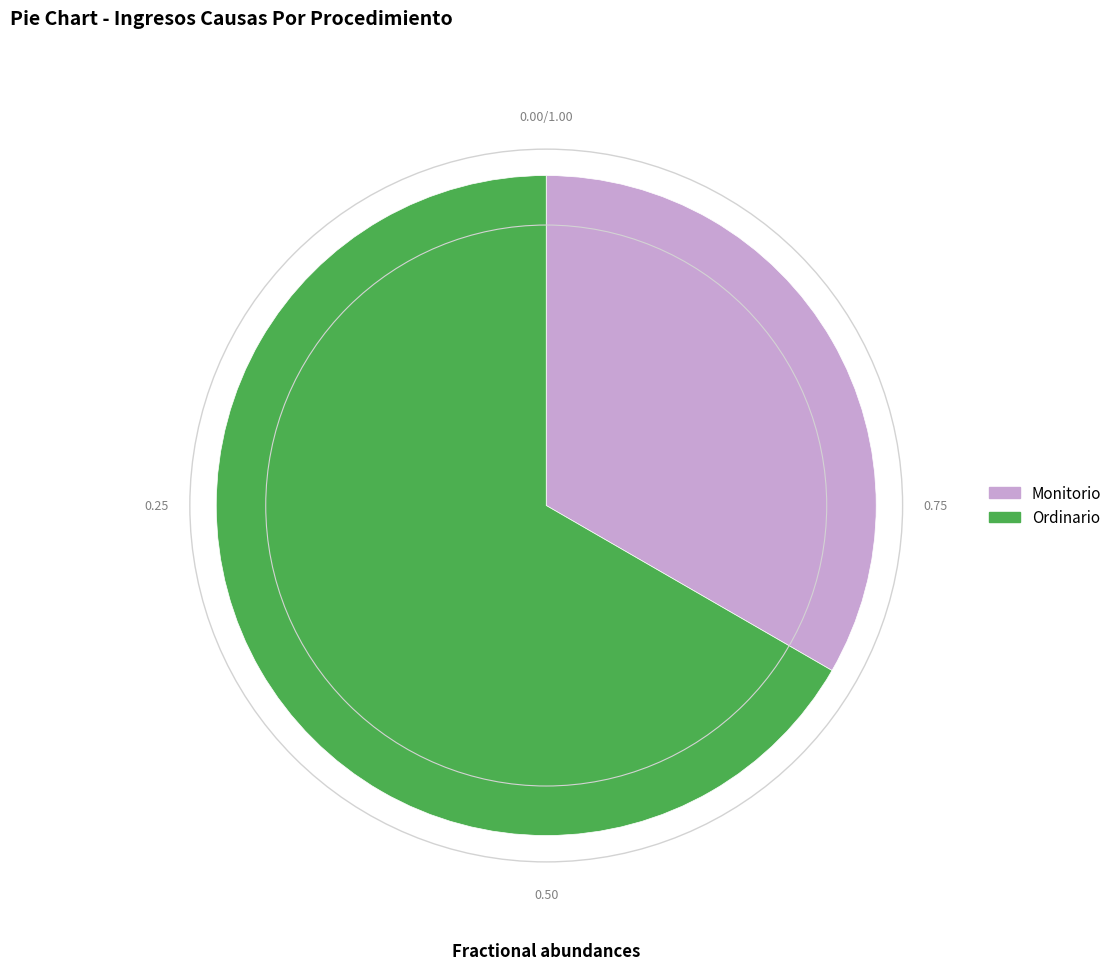

Do Monitorio and Ordinario together represent more than half of the pie?

Yes